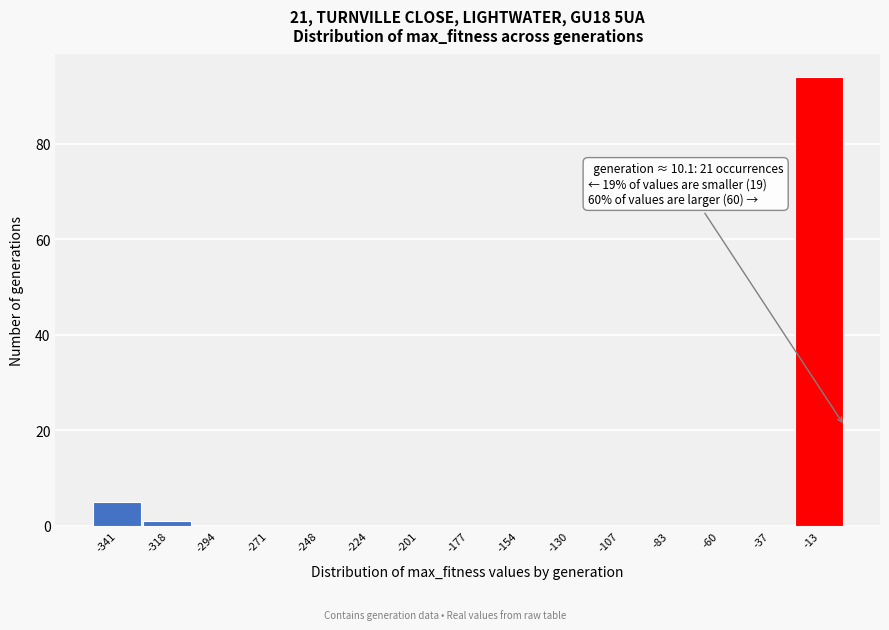

Reading left to right, list all the values displayed in this chart.

-341=5	-318=1	-294=0	-271=0	-248=0	-224=0	-201=0	-177=0	-154=0	-130=0	-107=0	-83=0	-60=0	-37=0	-13=94